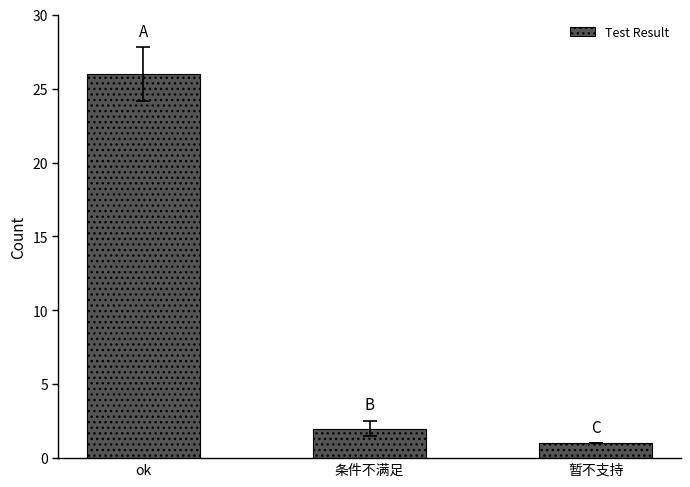

List the labels in order of value, largest first.

ok, 条件不满足, 暂不支持